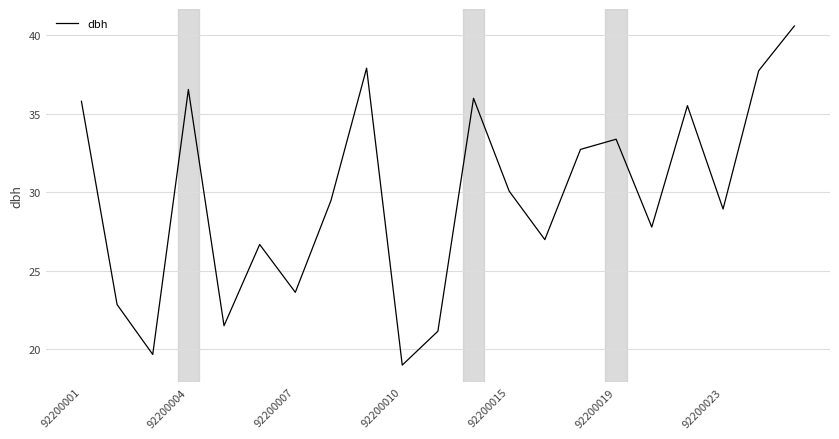

True or false: the data has more than 0 interior local peaks.

True